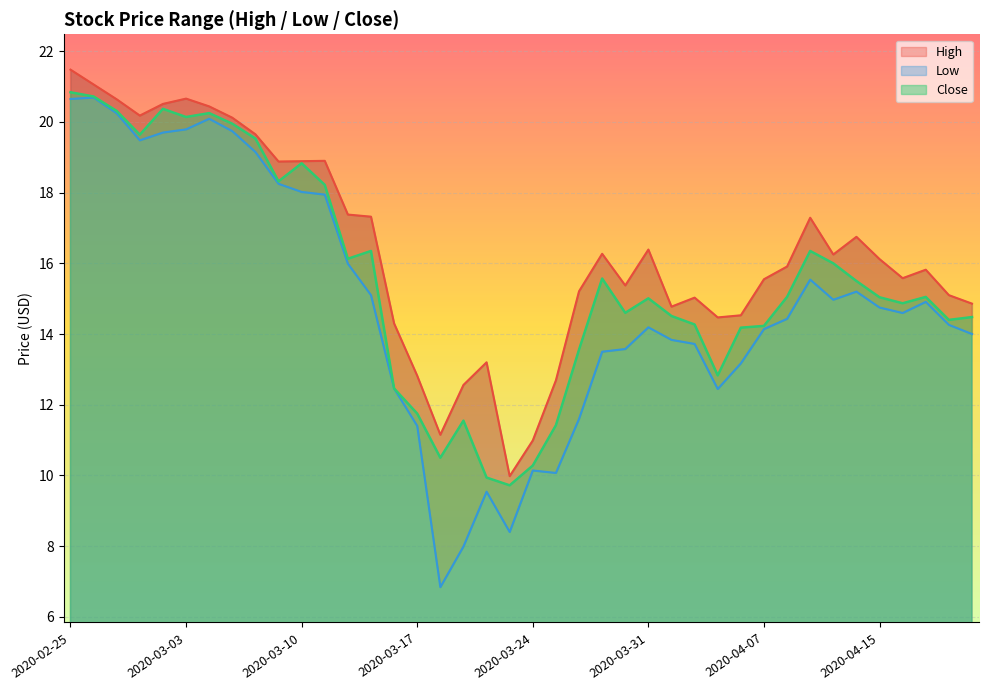

What is the label of the 38th point from the right?

2020-02-27